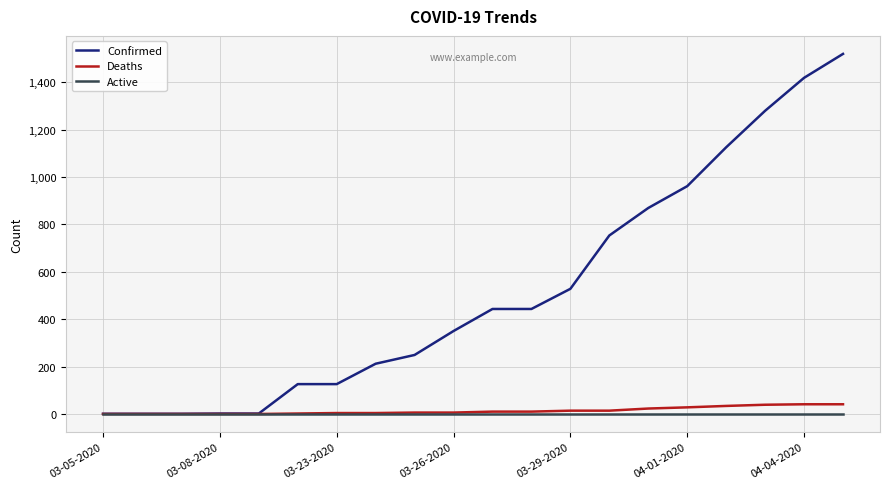

What is the highest value of the Deaths series?

41